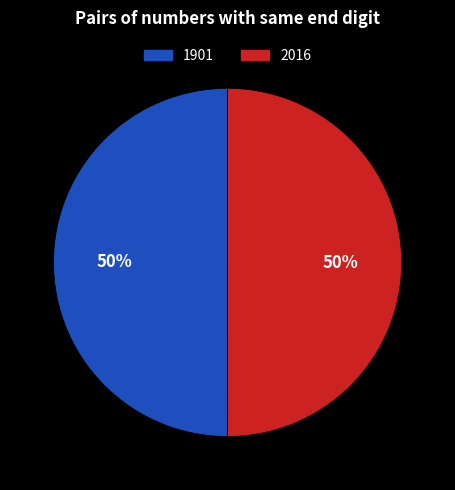

To the nearest percent, what percentage of the pie is 2016?

50%